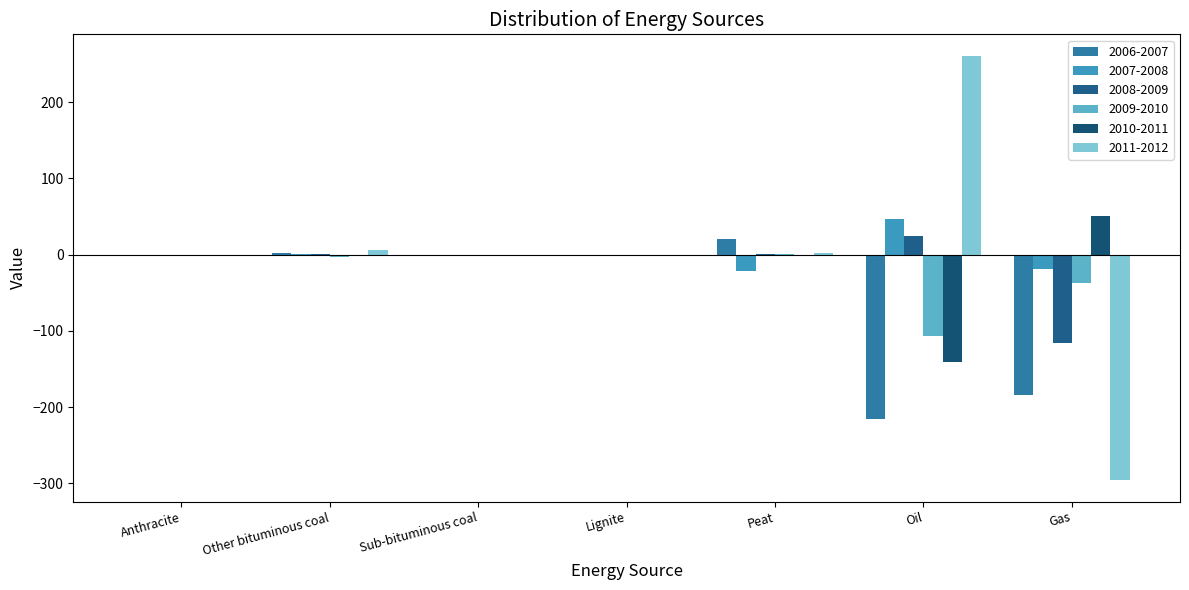

Read the 2011-2012 value at Other bituminous coal.

5.4